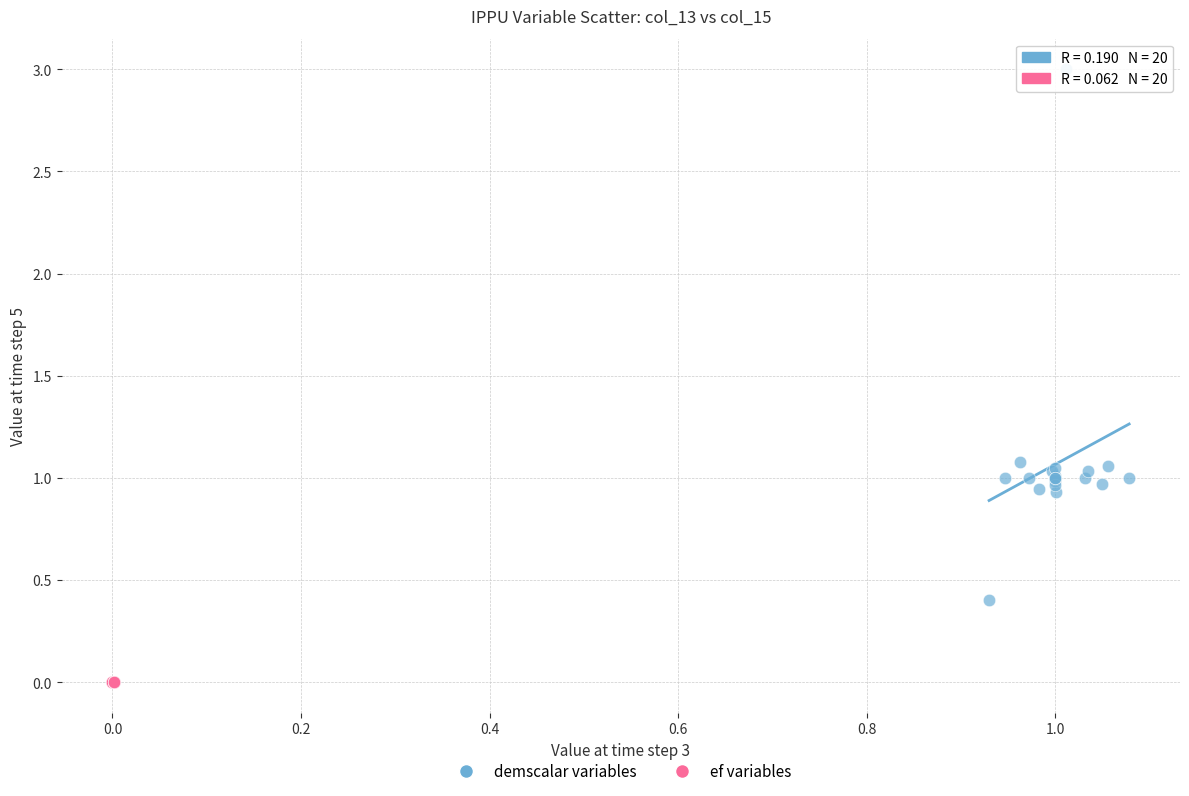

Which series contains the highest Y value?

demscalar variables